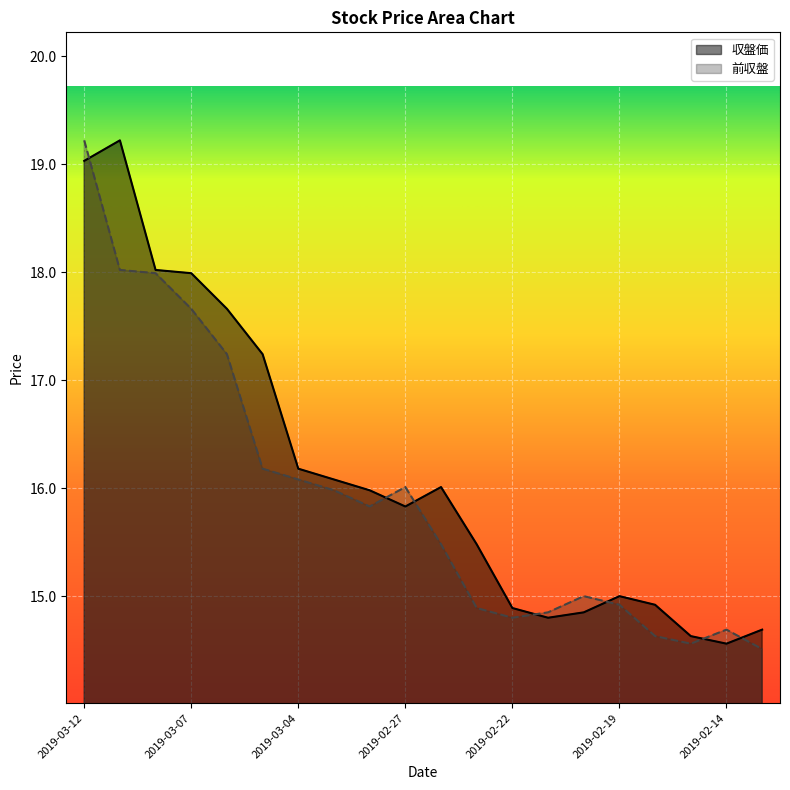

How many data points in 前収盤 are above 15?

11